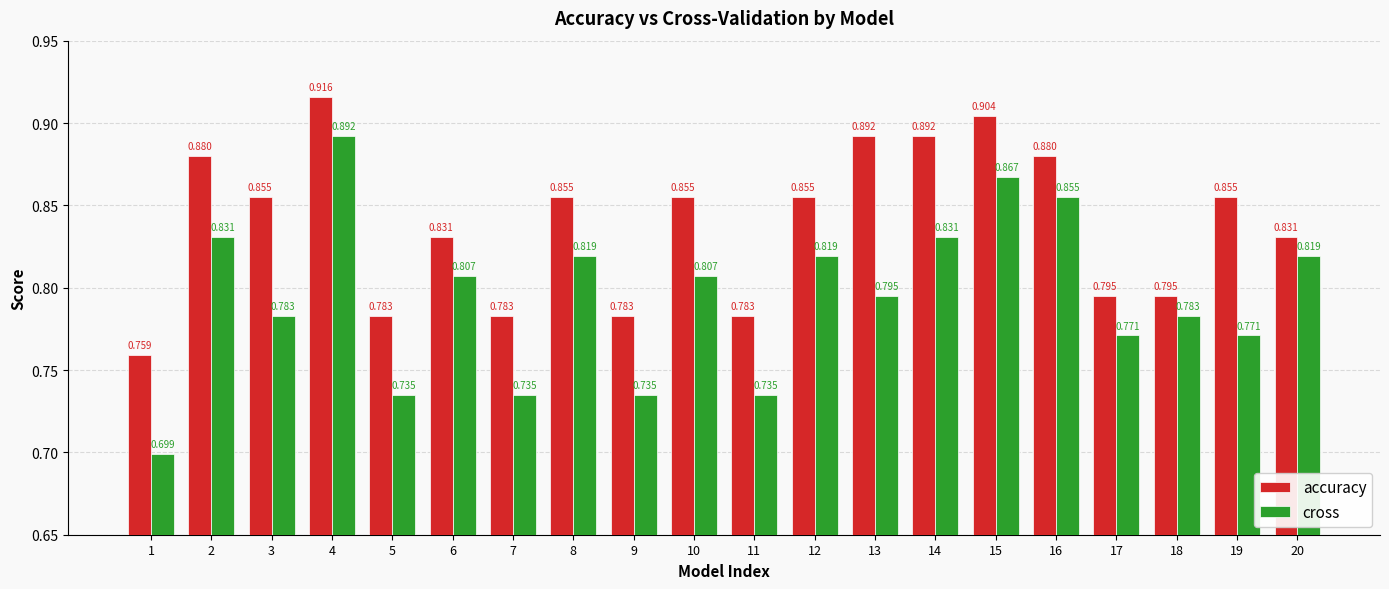

Between 2 and 20, which series saw the biggest shift?

accuracy